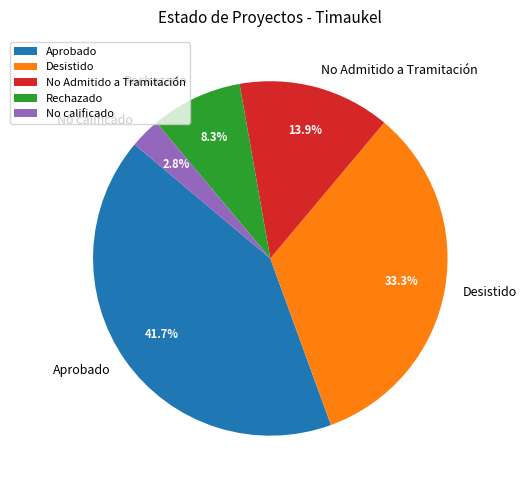

To the nearest percent, what percentage of the pie is Rechazado?

8%